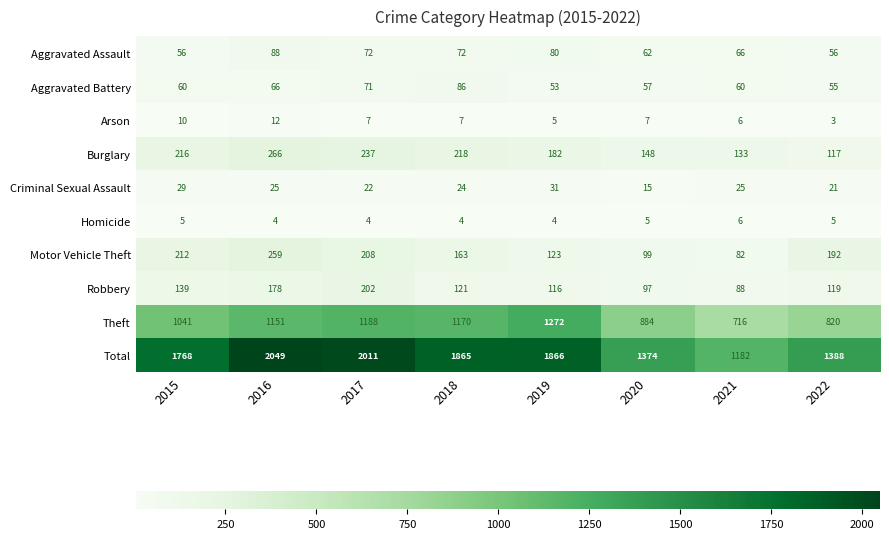

What is the total value across all series at 2021?

2364